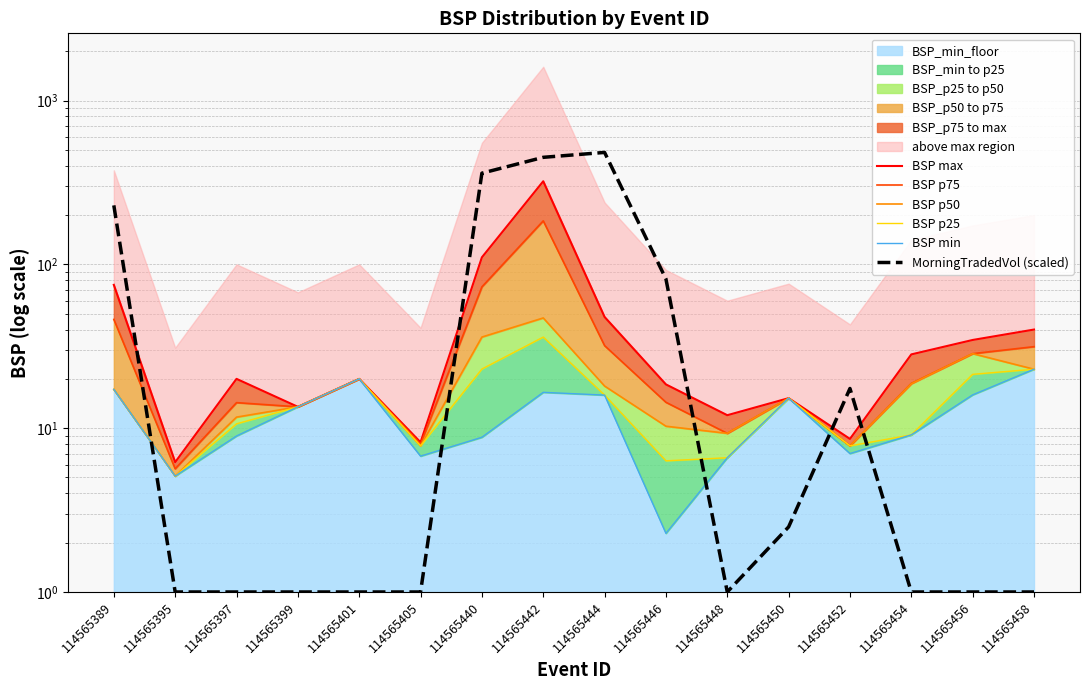

At 114565395, list the series in order from smallest to largest.

MorningTradedVol (scaled), BSP p50, BSP p25, BSP min, BSP p75, BSP max